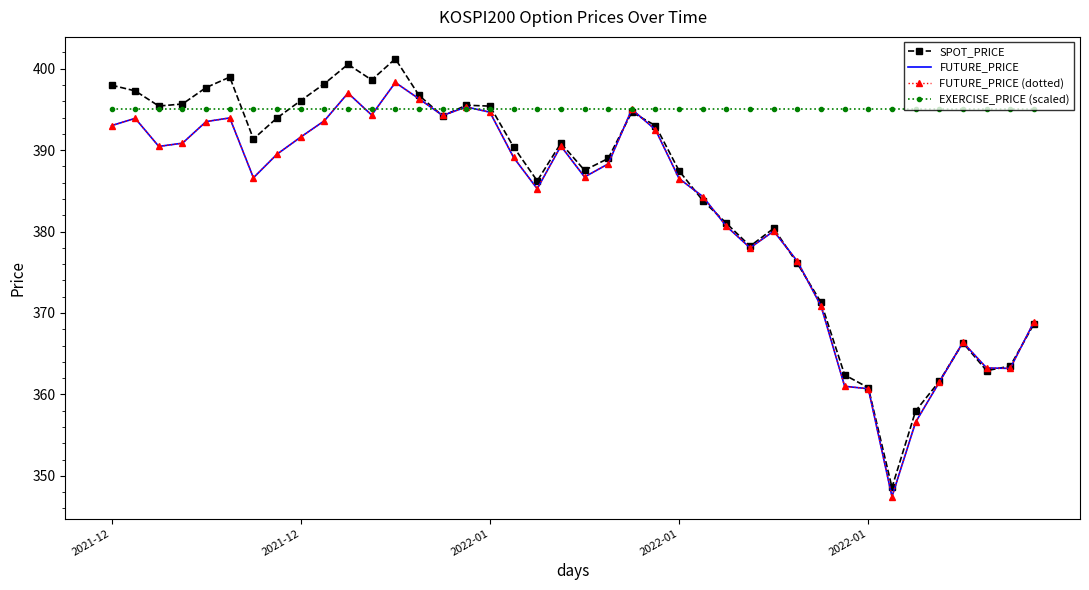

What is the highest value of the FUTURE_PRICE series?

398.3